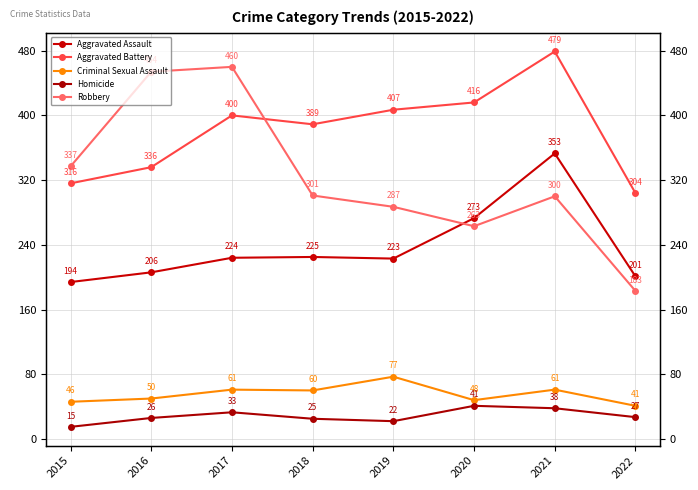

How many data points in Aggravated Assault are above 224?

3